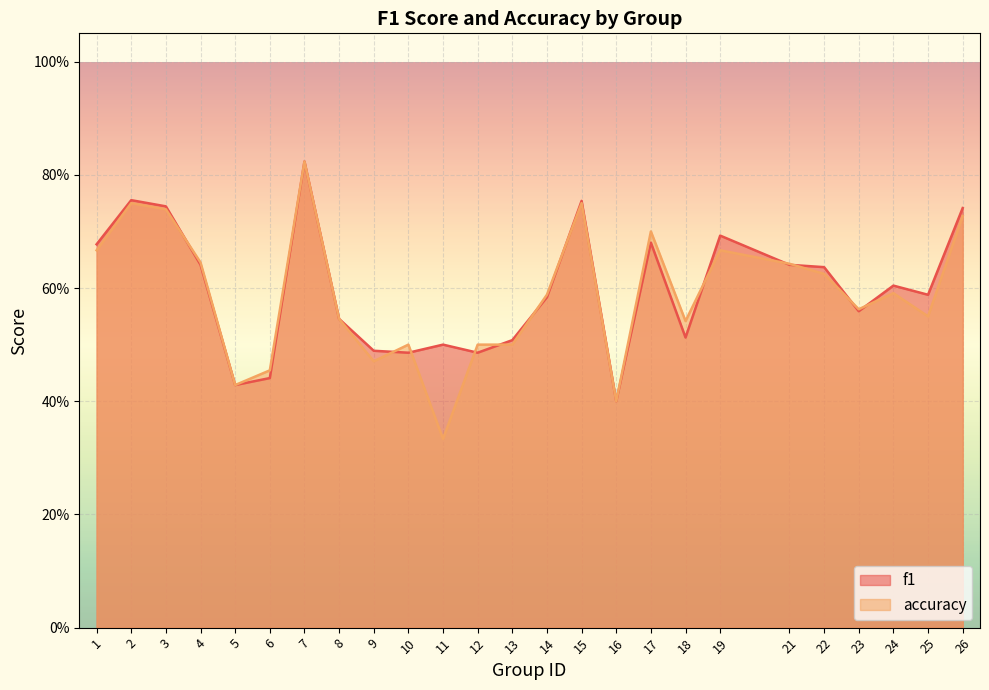

Read the accuracy value at 21.

0.6